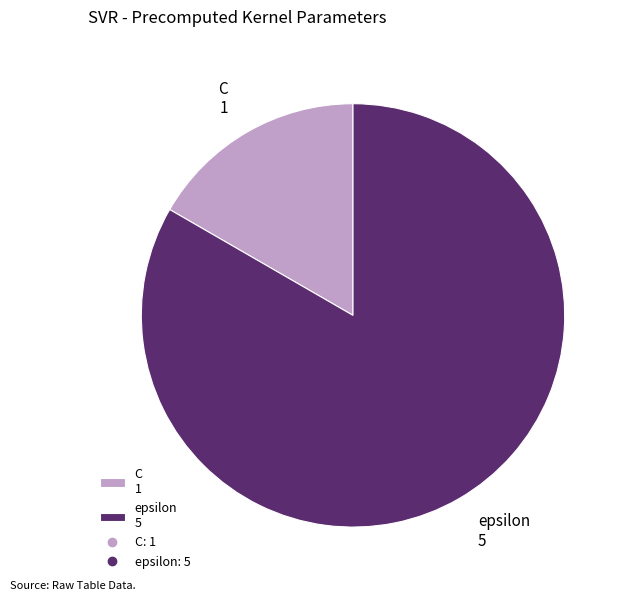

Is the sum of C 1 and epsilon 5 greater than half?

Yes